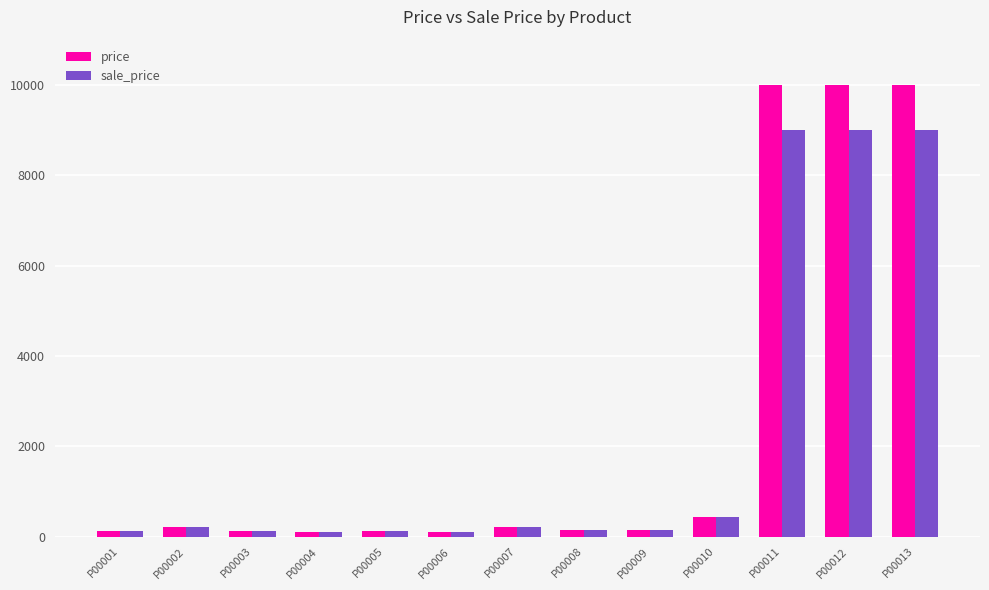

What is the maximum value for sale_price?

9000